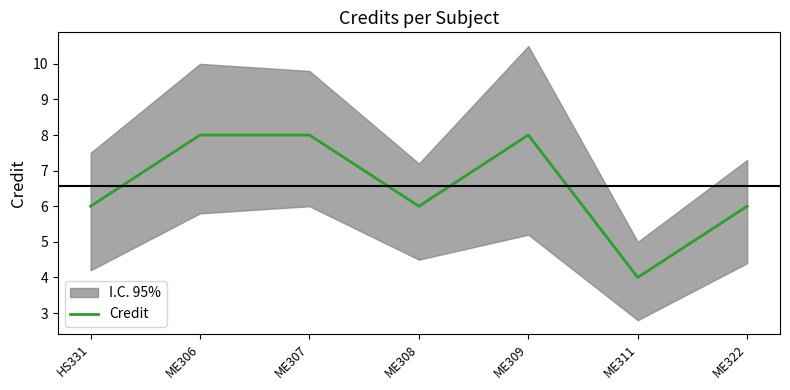

Count the values in the range 6 to 8.

6